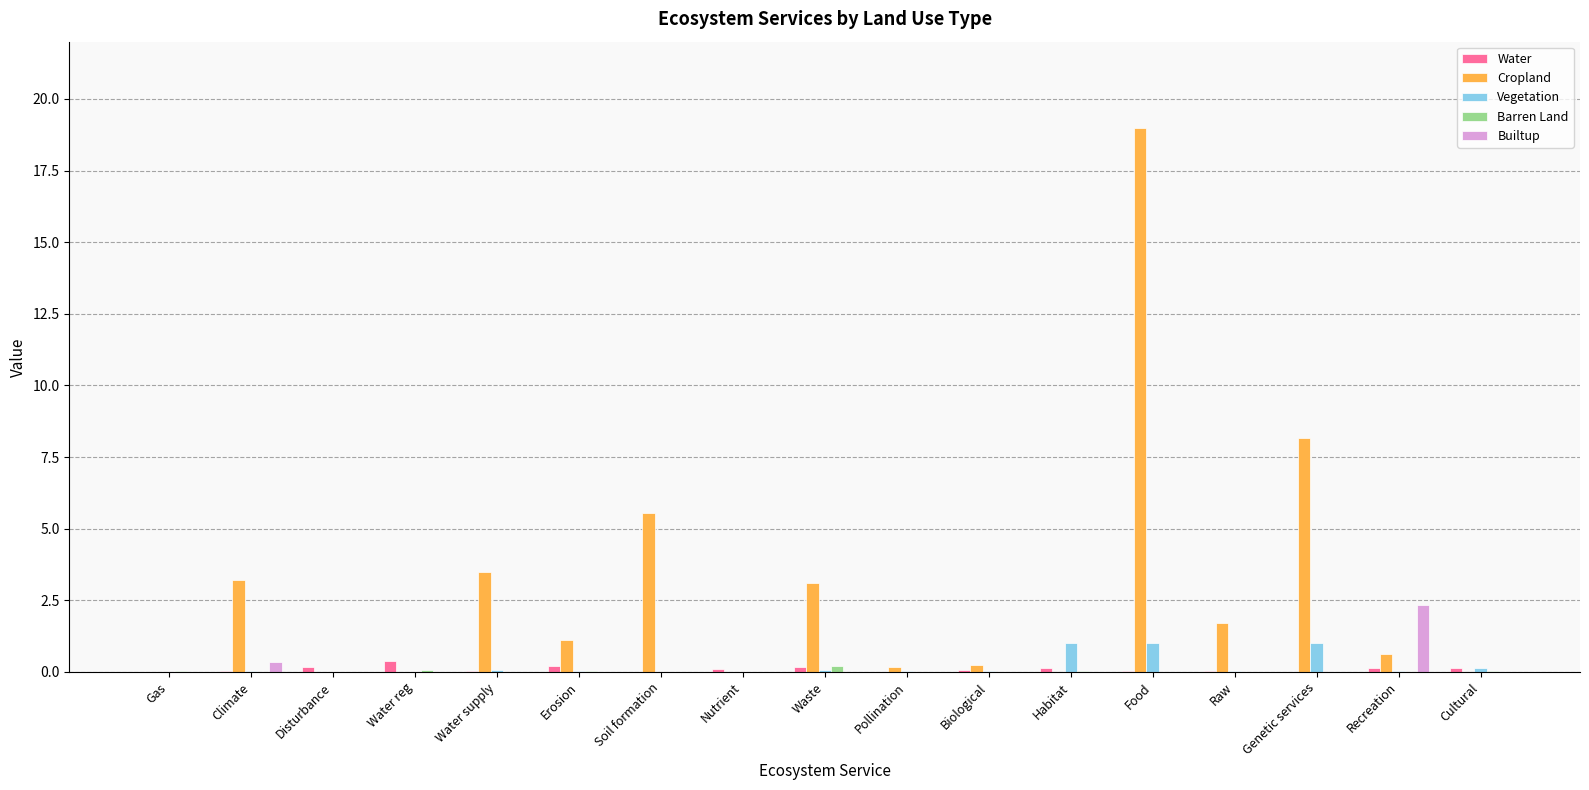

What is the sum of all Cropland values?

46.4